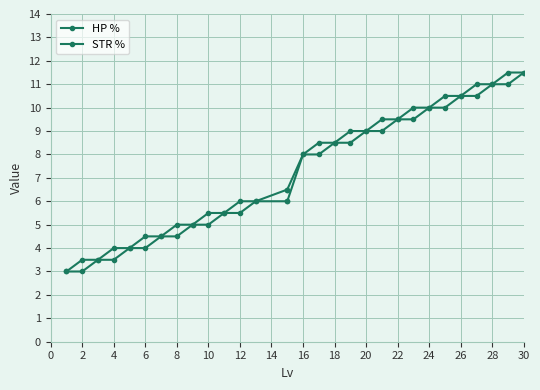

What is the difference between the HP % values at 24 and 2?

6.5